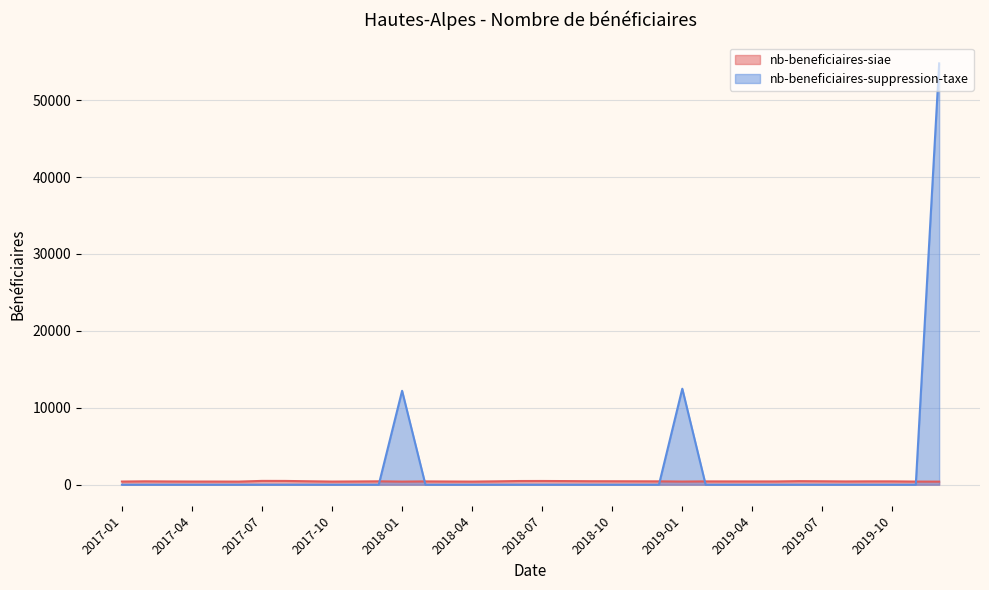

Is it true that nb-beneficiaires-suppression-taxe equals -37196 at 2018-07?

False